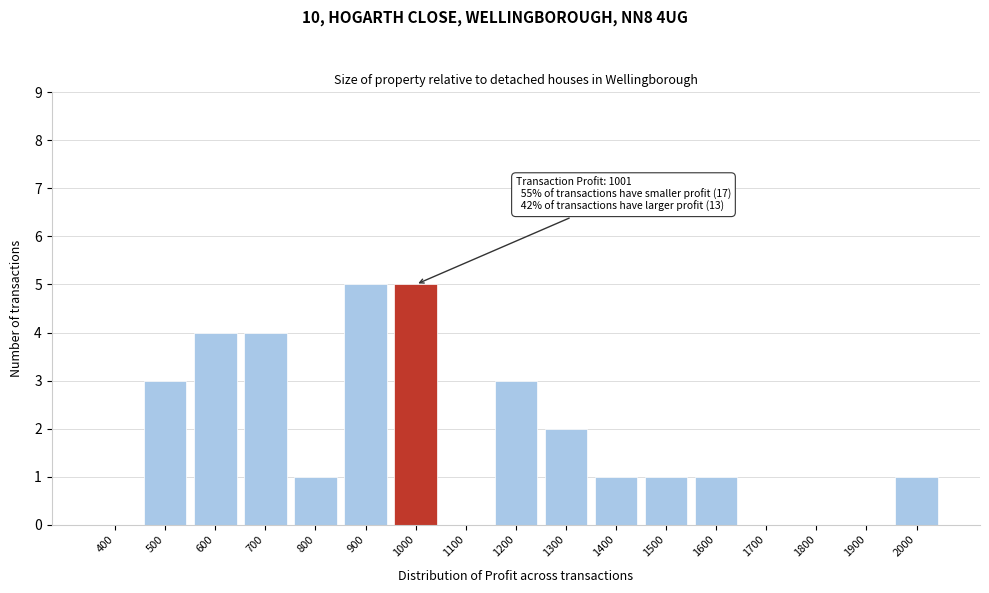

Reading right to left, list all the values displayed in this chart.

2000=1	1900=0	1800=0	1700=0	1600=1	1500=1	1400=1	1300=2	1200=3	1100=0	1000=5	900=5	800=1	700=4	600=4	500=3	400=0